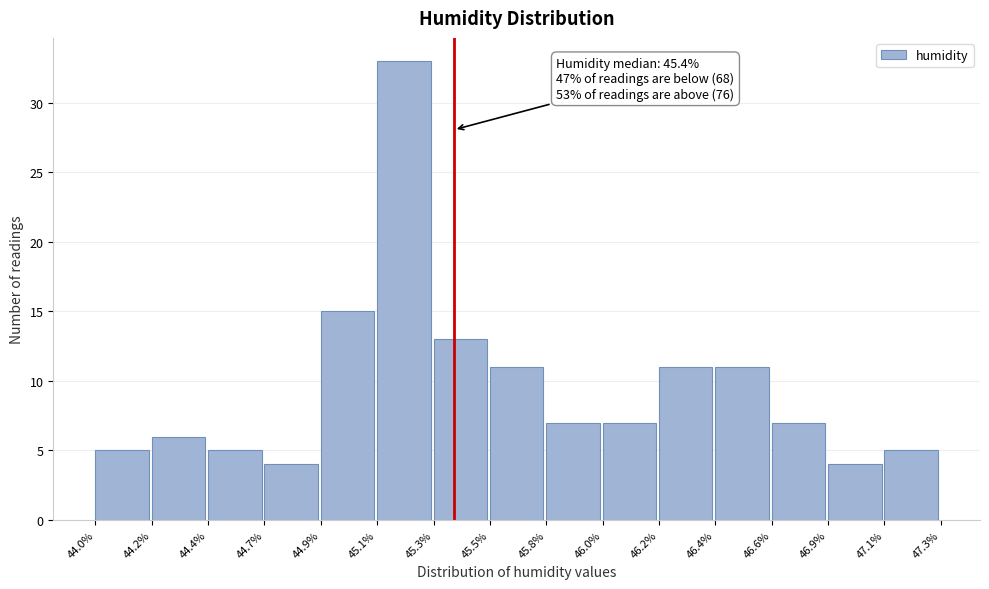

Reading left to right, what are all the values shown in this chart?

5	6	5	4	15	33	13	11	7	7	11	11	7	4	5